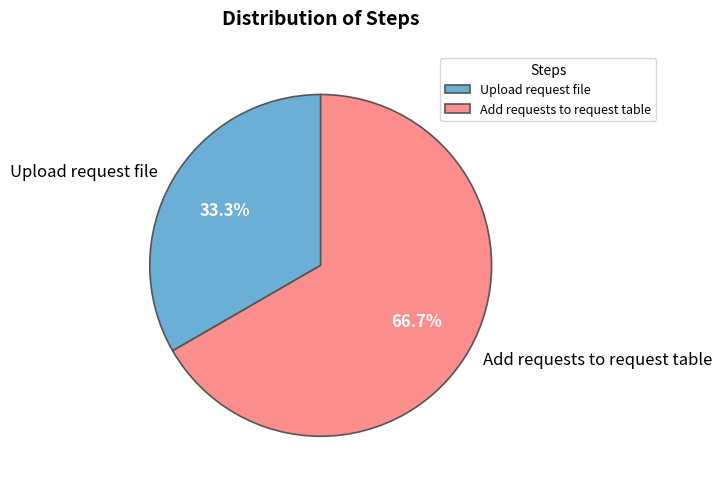

Approximately how many times larger is the value at Add requests to request table compared to Upload request file?

2.0